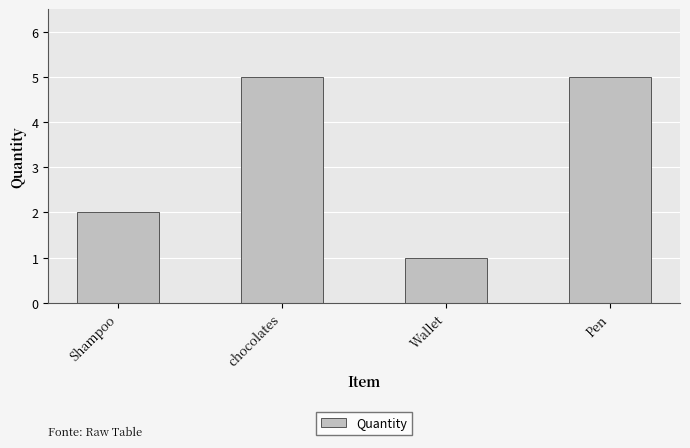

What is the change in value from chocolates to Wallet?

-4